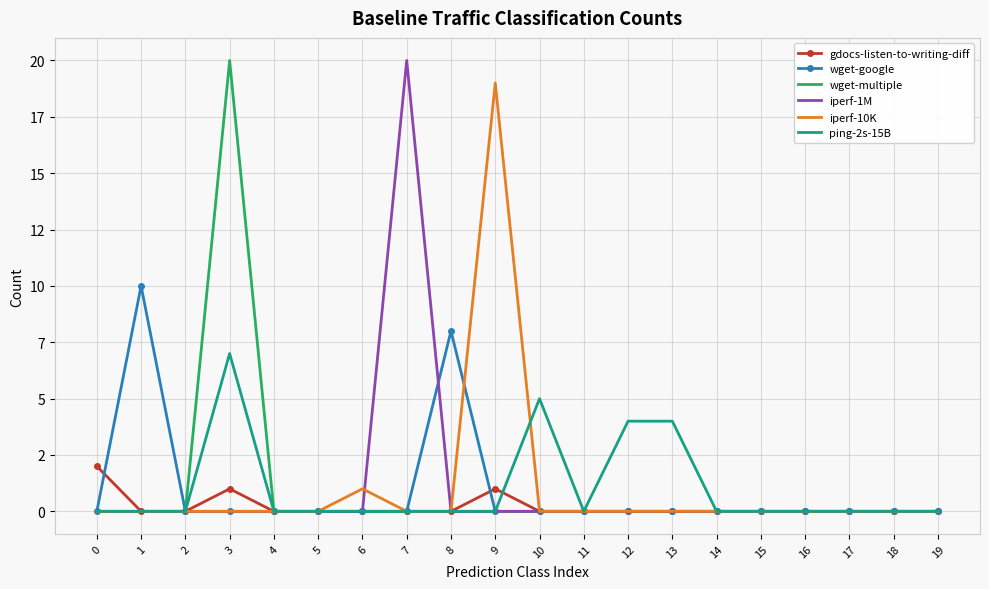

Which series has the widest spread of values?

wget-multiple